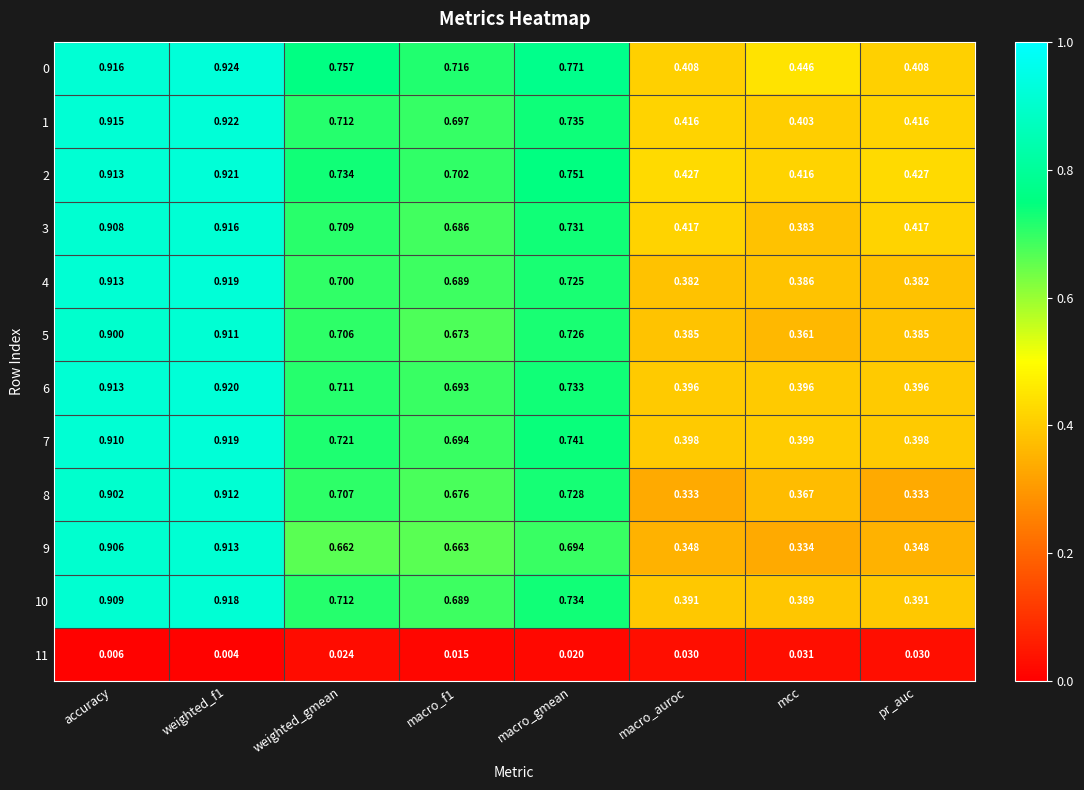

Is the value of 8 at mcc greater than the value of 9 at accuracy?

No